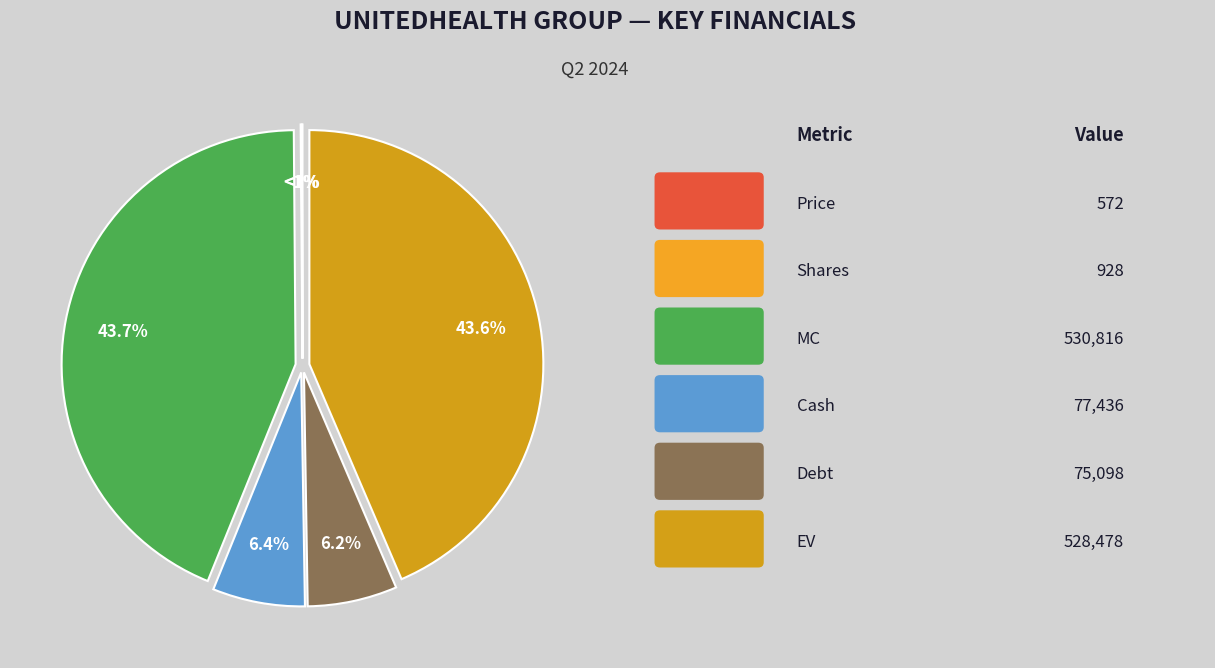

What percentage is the EV slice, to the nearest percent?

44%